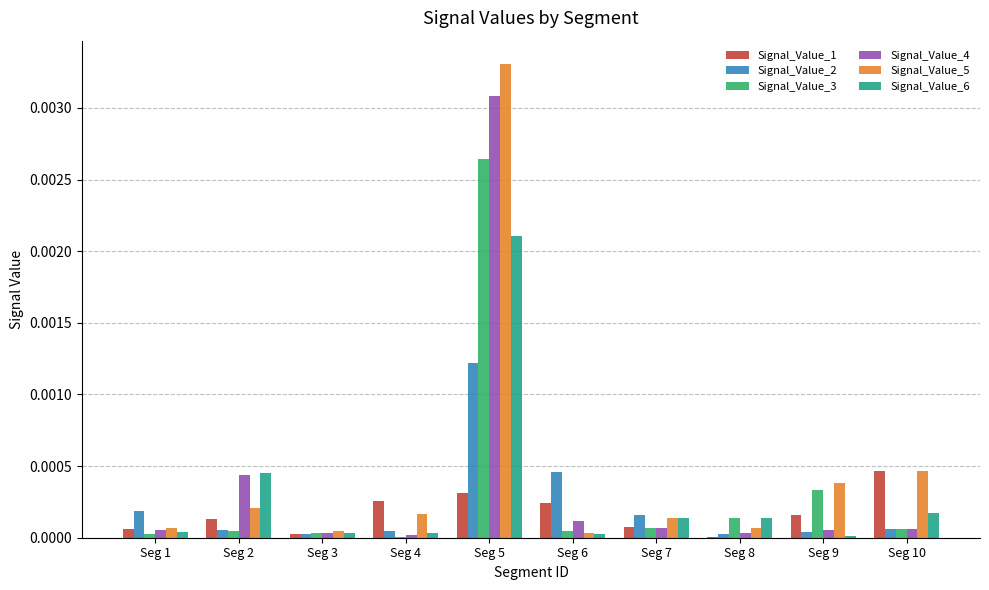

Are the bars grouped side by side (vs. stacked)?

Yes